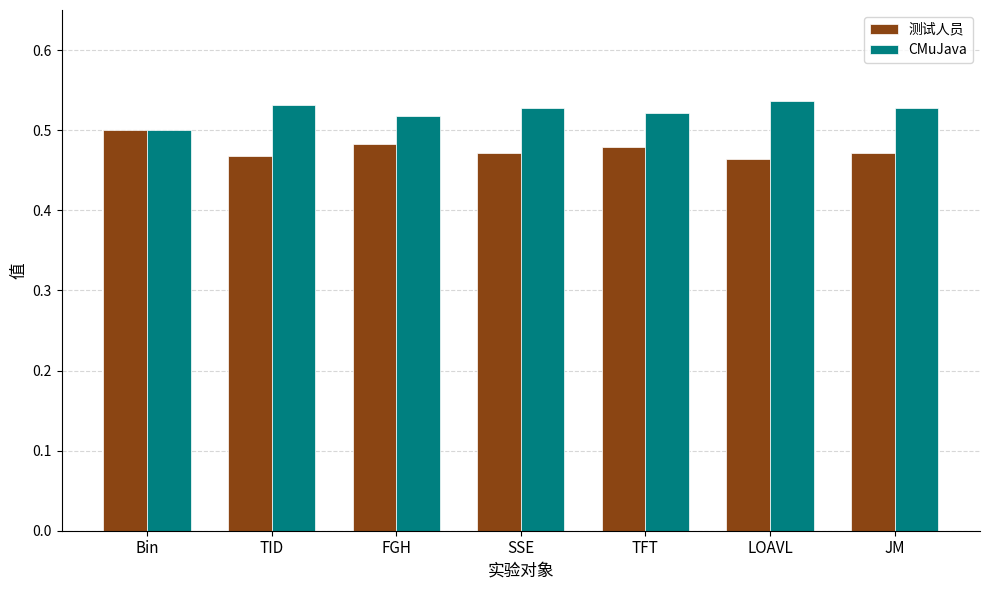

List the series in order of their overall mean, highest first.

CMuJava, 测试人员